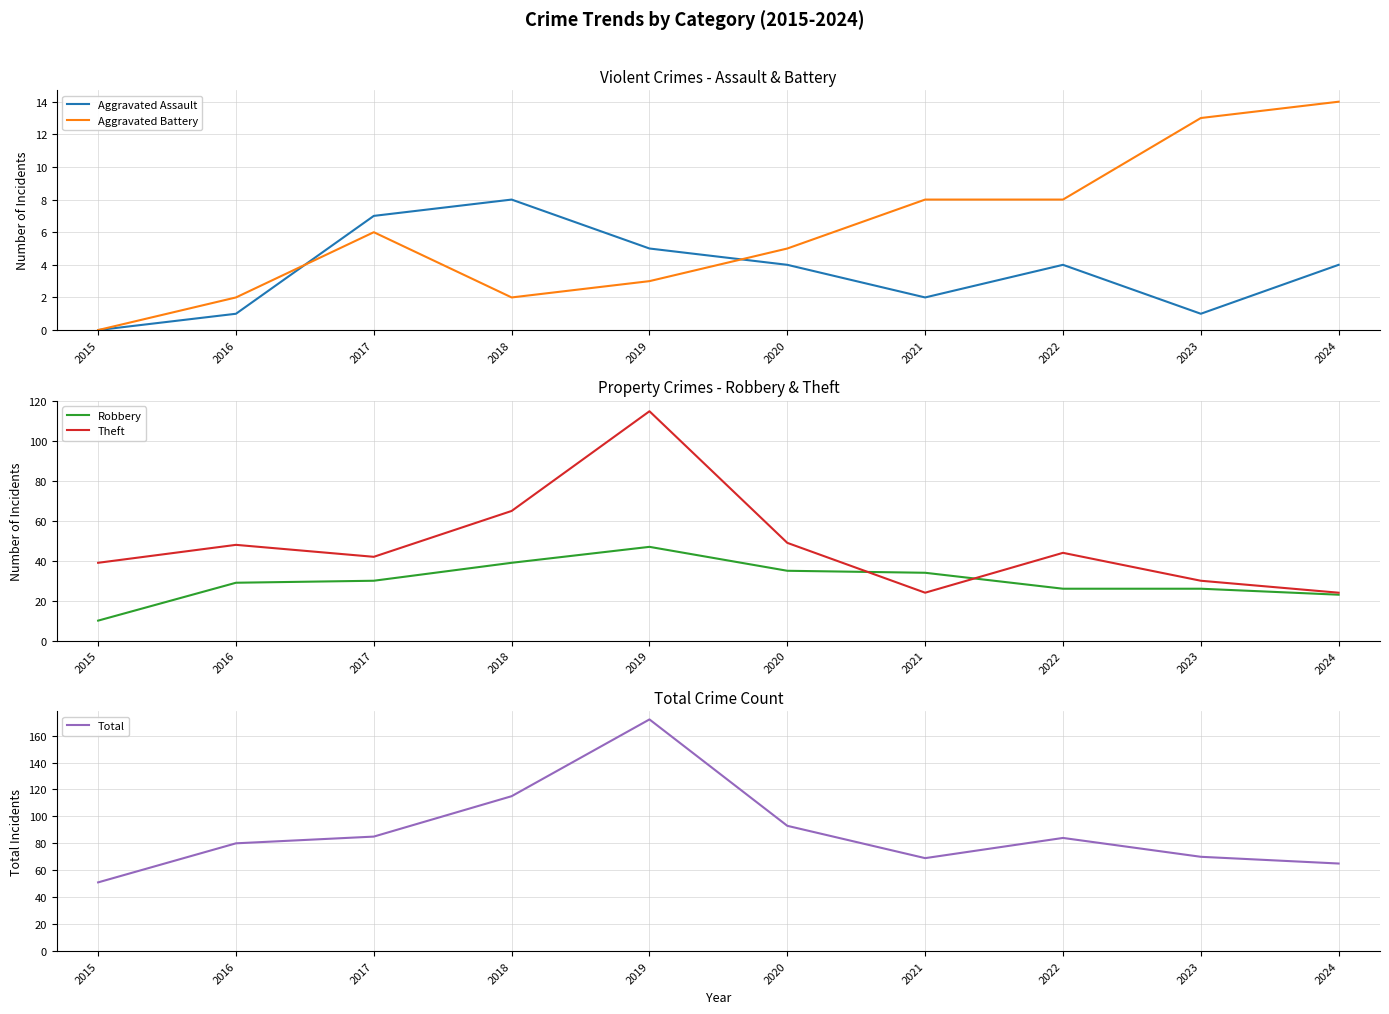

The value of Robbery at 2016 is 29. True or false?

True